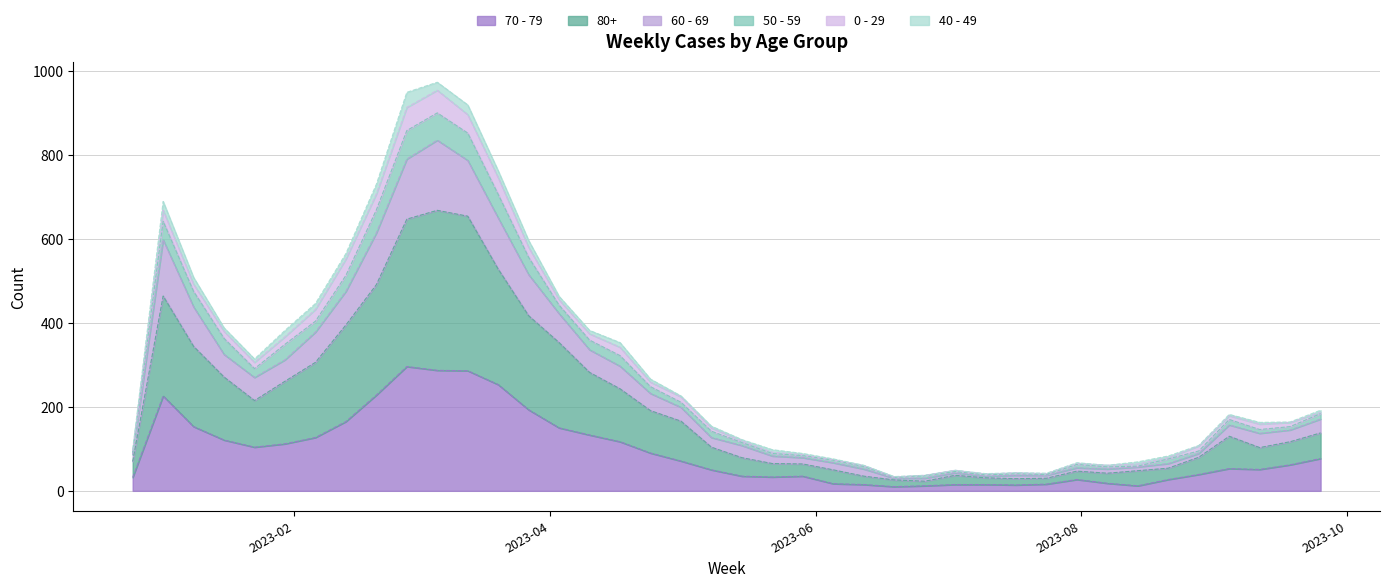

At which category is the sum across all series the highest?

2023-03-06